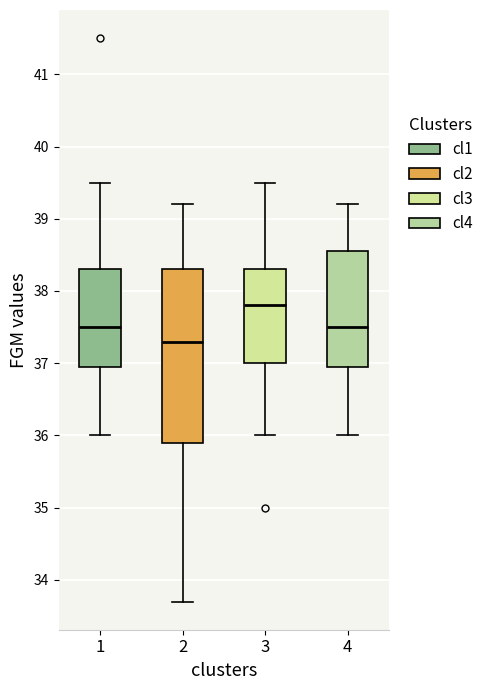

Reading left to right, transcribe this box plot: for each box, give where its median line is, the range the box spans, and where its two whiskers end, as read against the y-axis. The values are not printed on the chart, so give them approximately, as read against the axis.

1: median 37.5, box 37.0 to 38.3, whiskers 36.0 to 39.5
2: median 37.3, box 35.9 to 38.3, whiskers 33.7 to 39.2
3: median 37.8, box 37.0 to 38.3, whiskers 36.0 to 39.5
4: median 37.5, box 37.0 to 38.6, whiskers 36.0 to 39.2